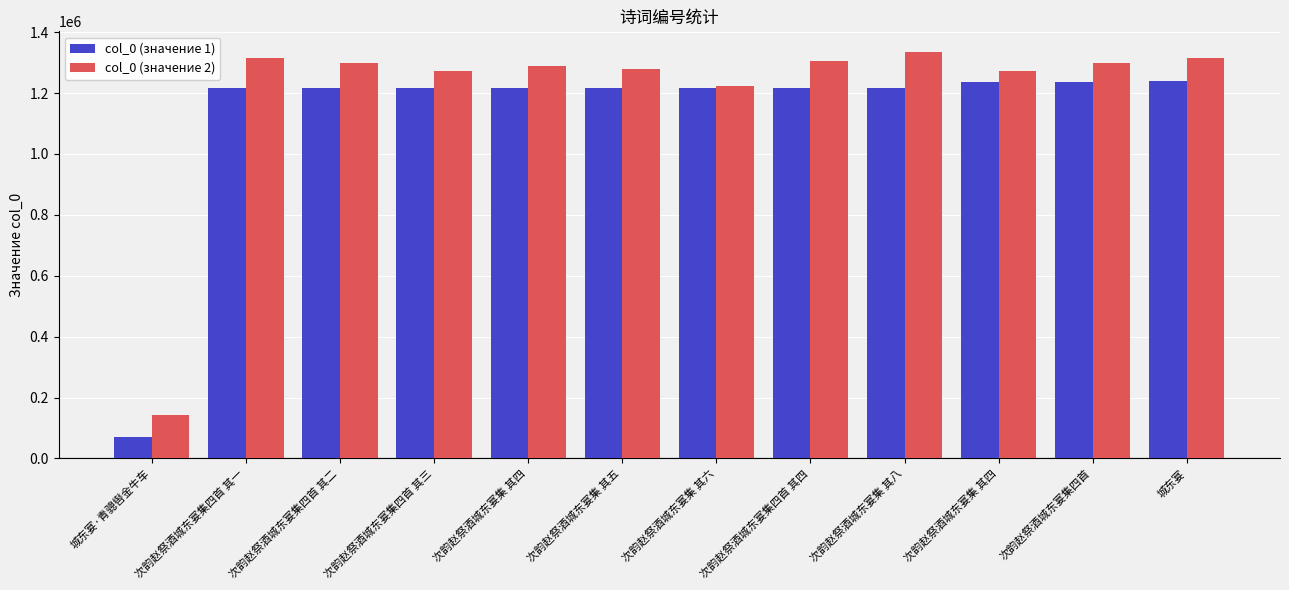

What is the sum of the col_0 (значение 1) values at 次韵赵祭酒城东宴集四首 其一 and 次韵赵祭酒城东宴集四首 其二?

2435295